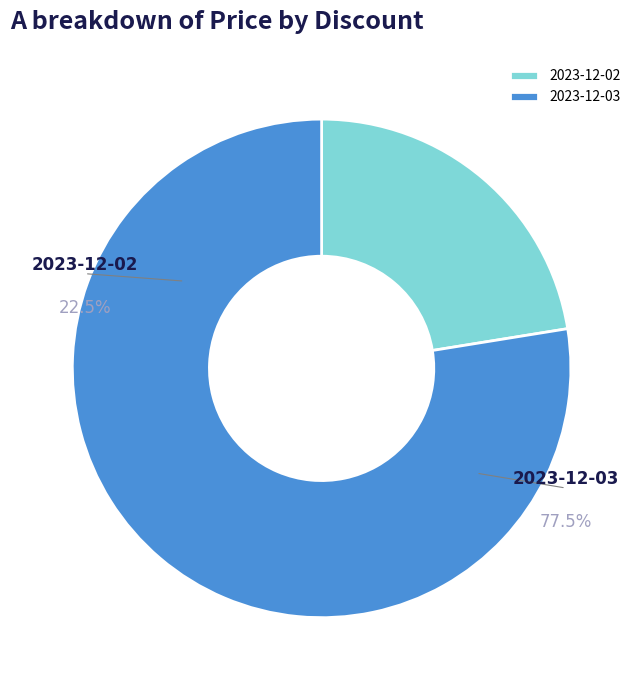

What is the total percentage of 2023-12-02 and 2023-12-03?

100.0%